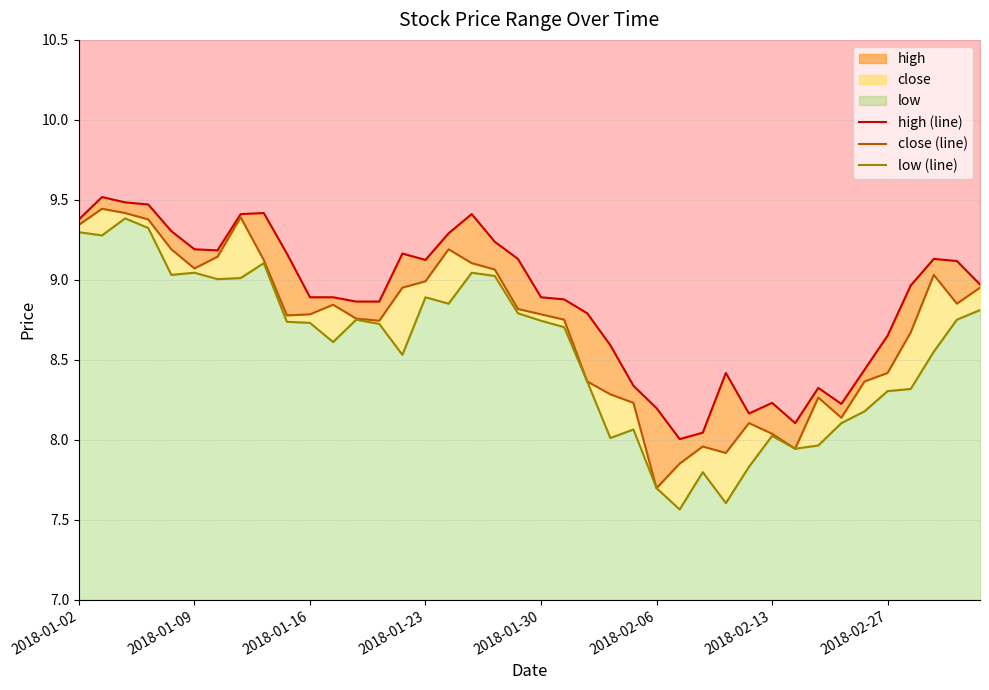

Where is high (line) nearest to the value 8?

26